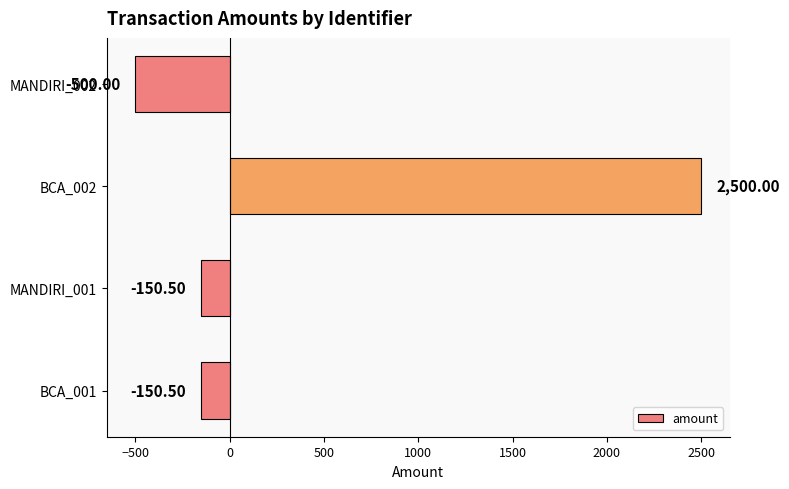

What is the sum of all values?

1699.0